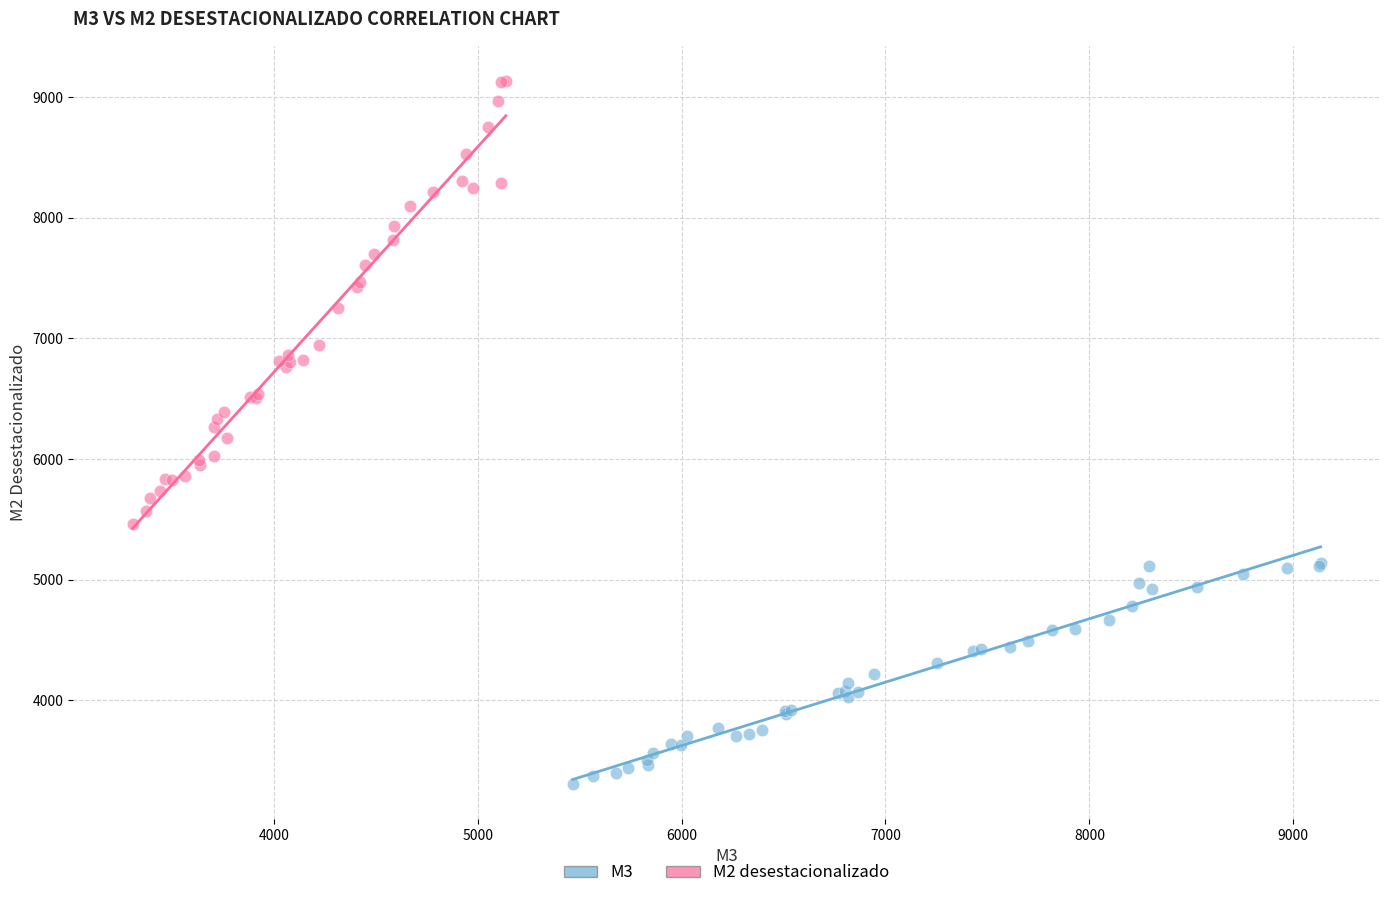

What are all the series names shown in the legend?

M3, M2 desestacionalizado